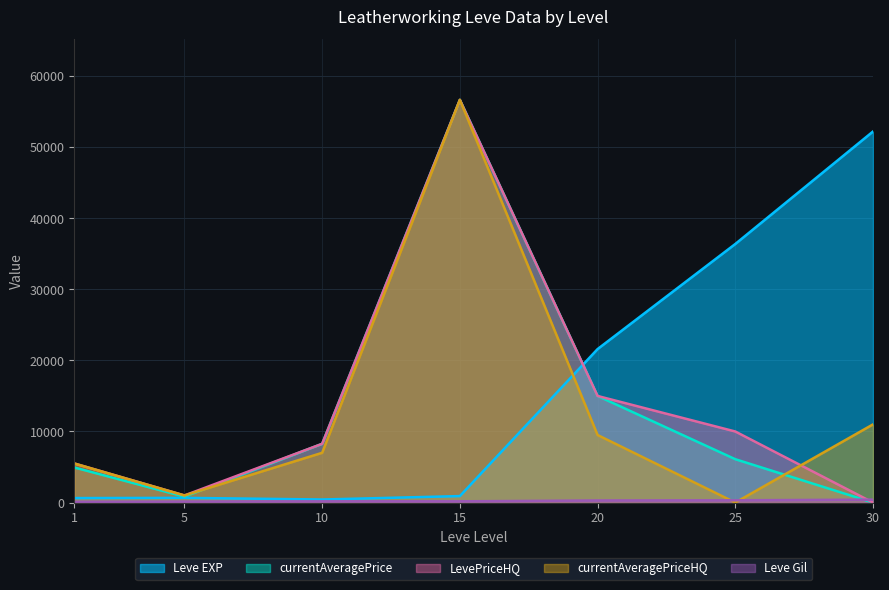

How many intersections are there between currentAveragePriceHQ and Leve EXP?

1